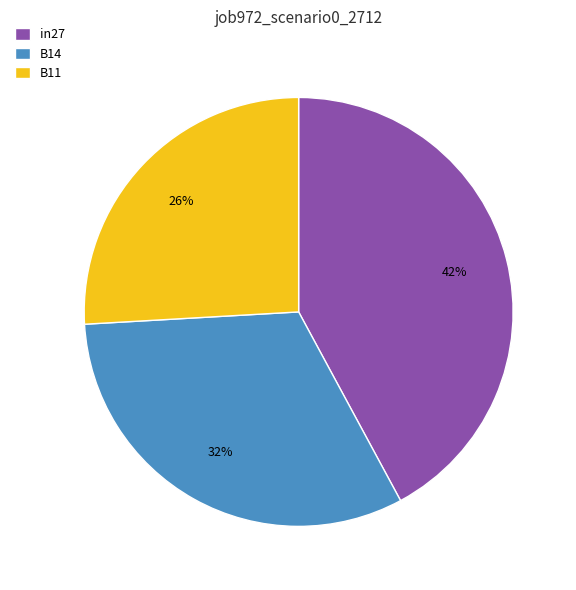

What is the smallest slice in the pie chart?

B11